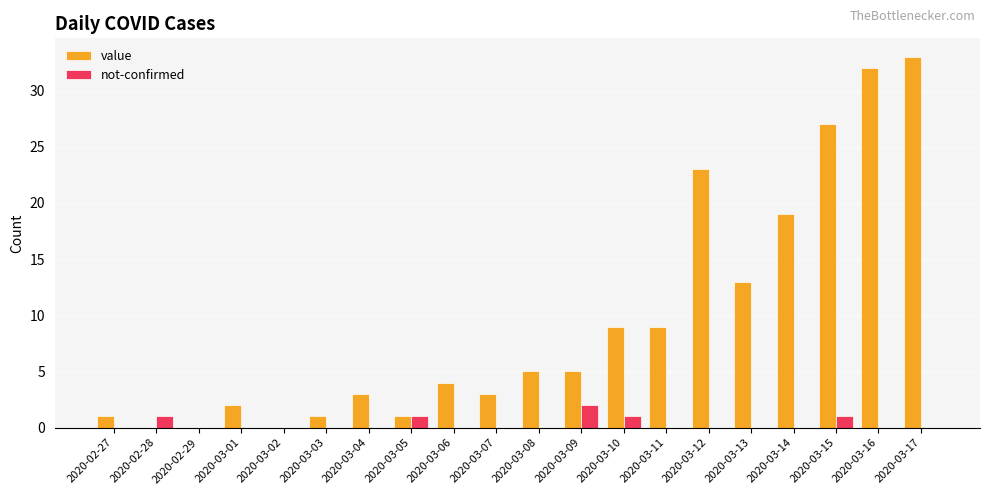

True or false: not-confirmed has a value of 0 at 2020-03-16.

True